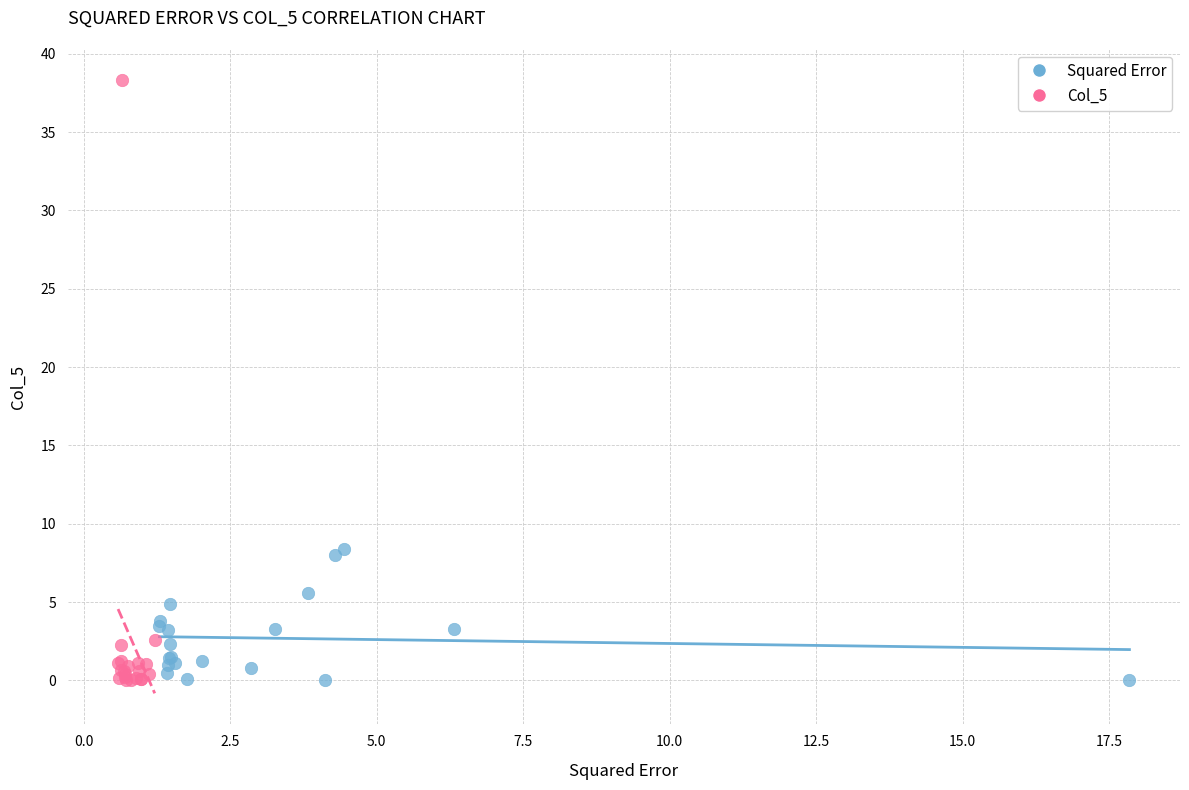

Which series has the largest Y range (max minus min)?

Col_5